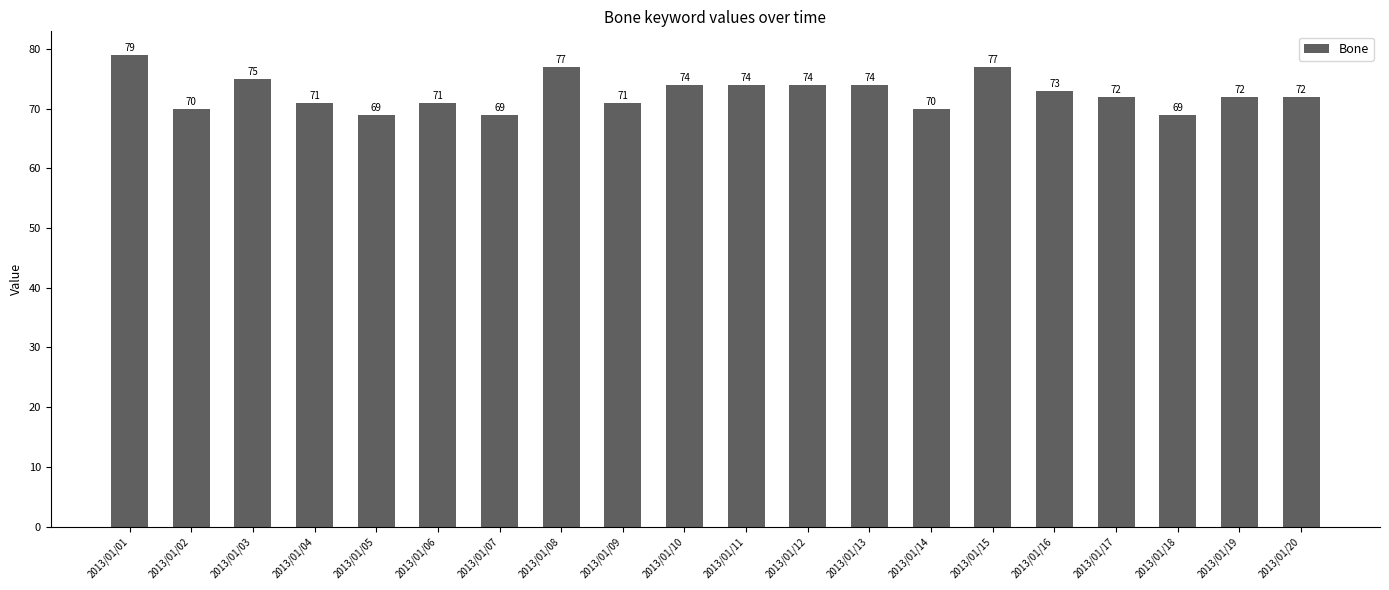

Reading left to right, transcribe all the data shown in this chart.

79	70	75	71	69	71	69	77	71	74	74	74	74	70	77	73	72	69	72	72